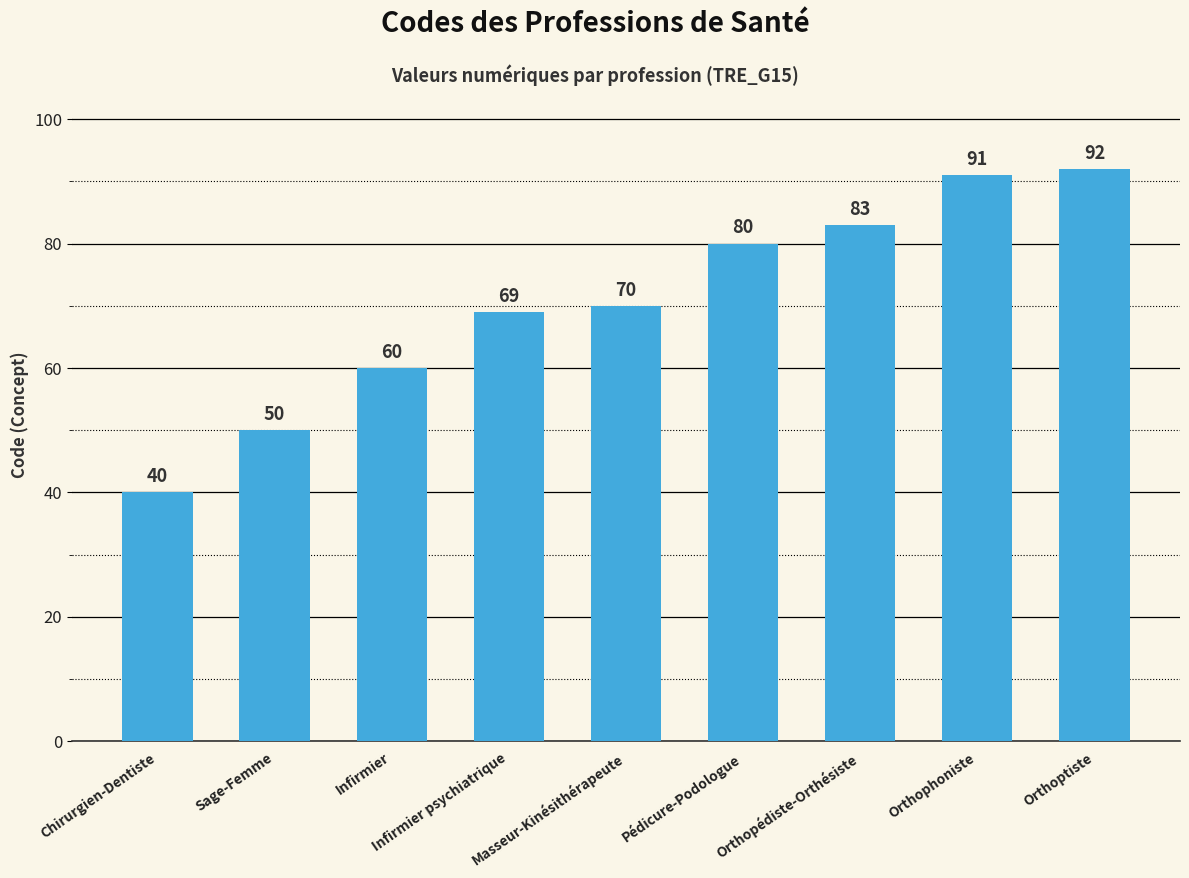

Approximately how many times larger is the value at Chirurgien-Dentiste compared to Infirmier psychiatrique?

0.6